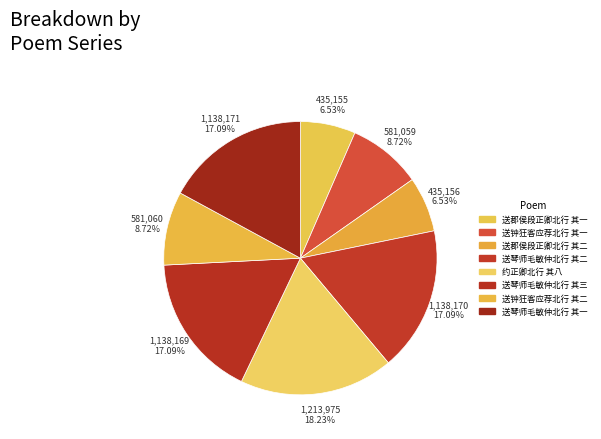

What portion of the pie excludes 送钟狂客应荐北行 其一?

91.3%